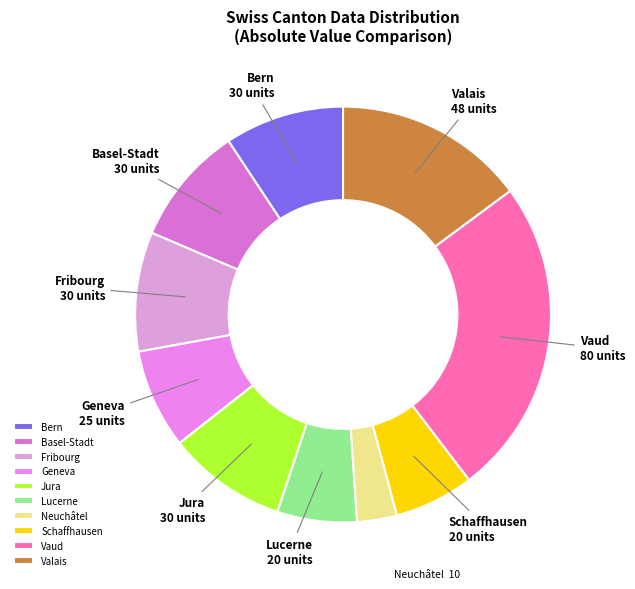

Do Schaffhausen and Valais together represent more than half of the pie?

No